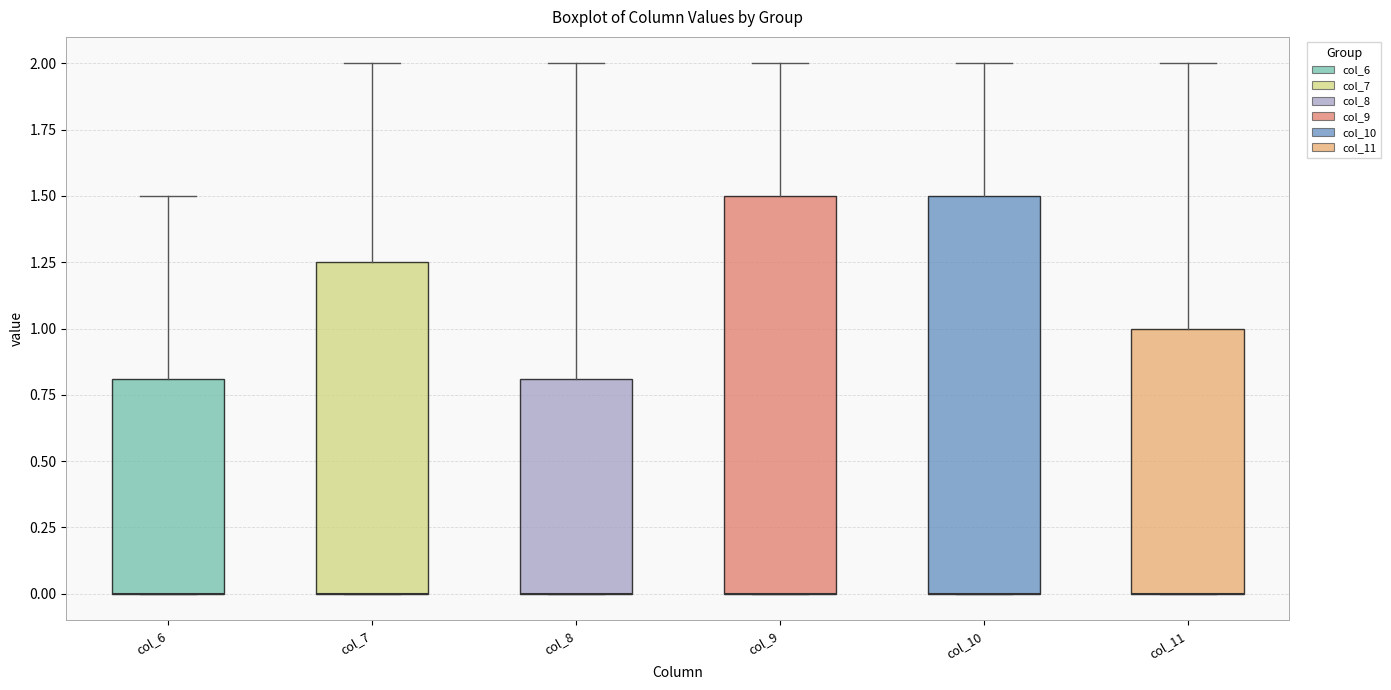

Where does the upper whisker of the box for col_6 end on the y-axis? The values are not printed on the chart, so give them approximately, as read against the axis.

1.50